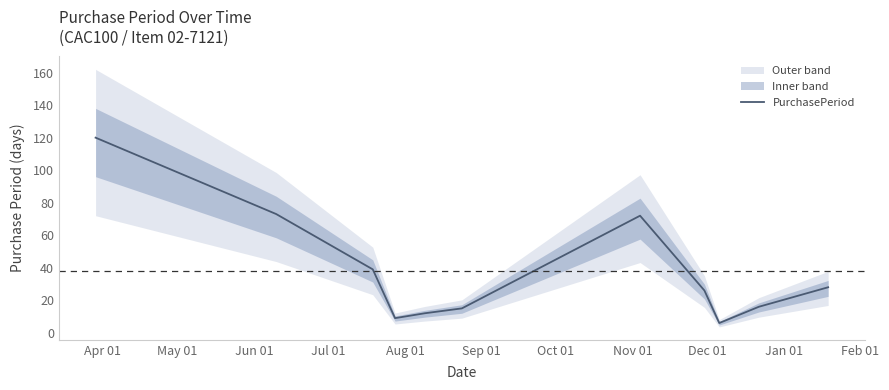

What is the maximum value for PurchasePeriod?

120